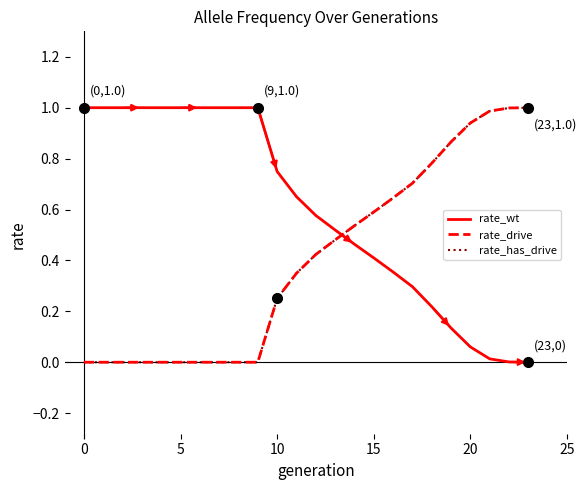

True or false: rate_drive and rate_has_drive intersect in this chart.

False